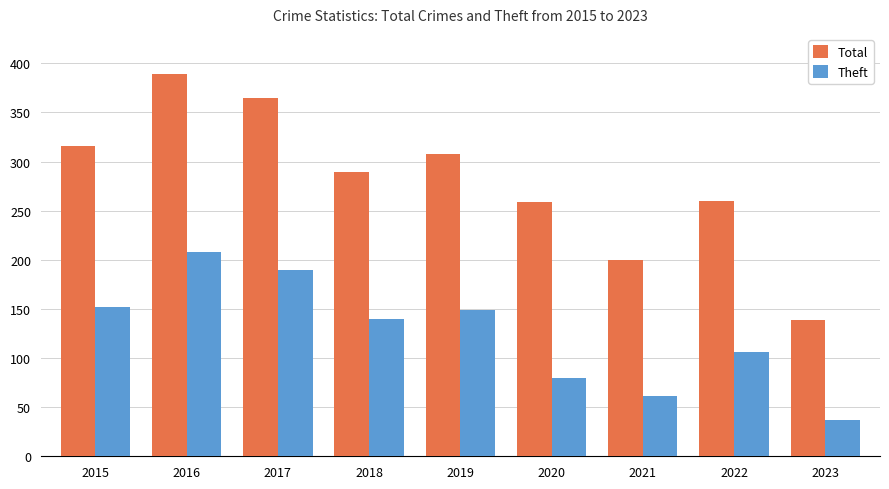

Are the bars grouped side by side (vs. stacked)?

Yes